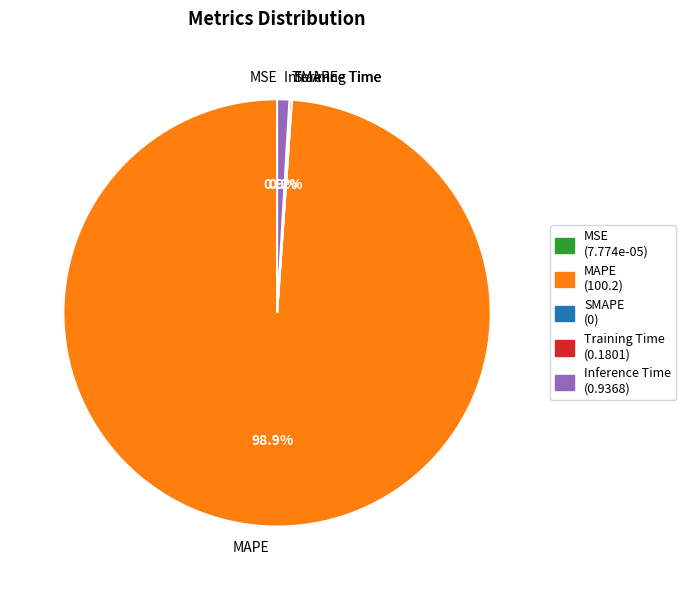

Which category has the biggest portion of the pie?

MAPE